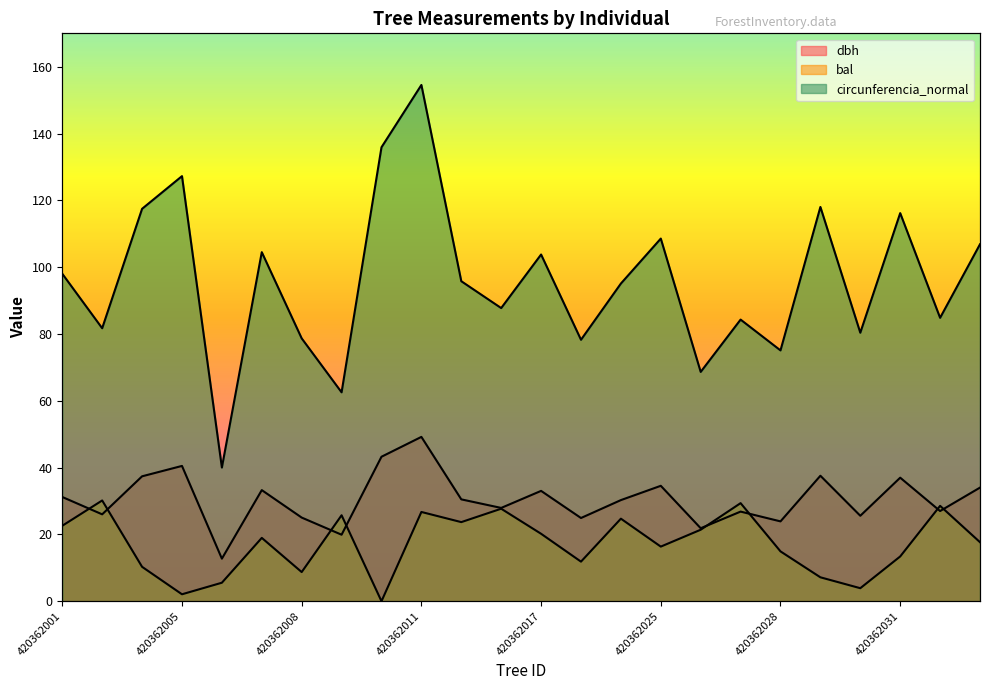

Which series has the widest spread of values?

circunferencia_normal